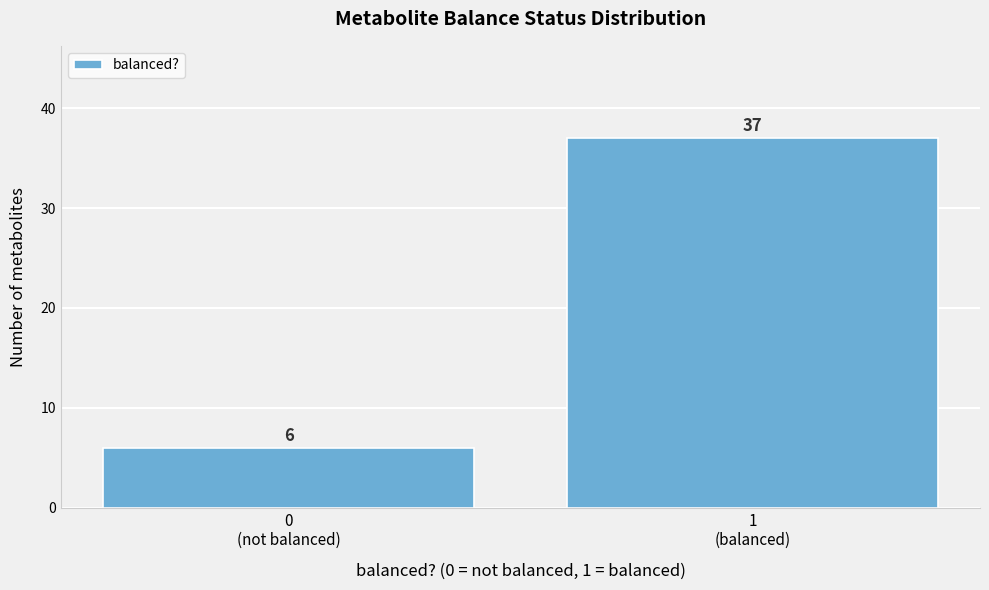

Reading left to right, extract all data points from this chart.

6	37